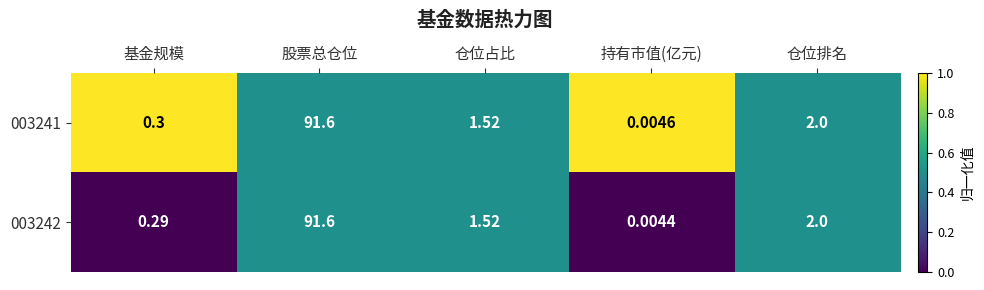

Where does the 003241 series first go above 1?

股票总仓位